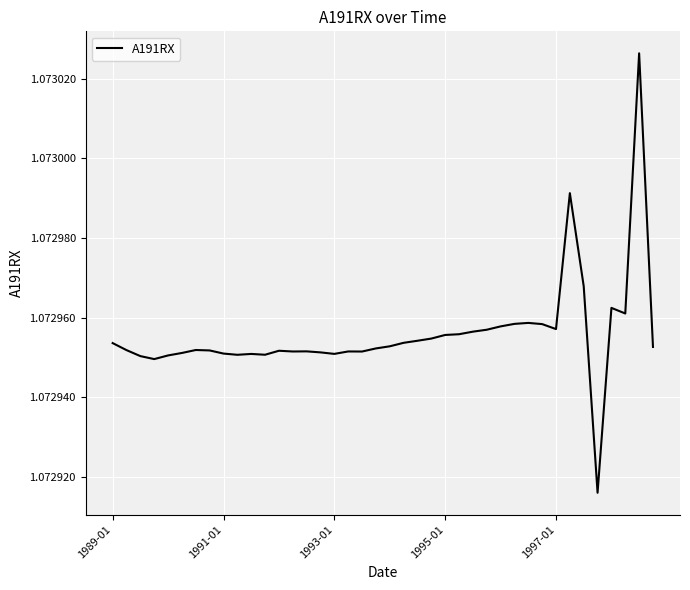

List the labels in order of value, smallest first.

35, 1995-01, 1993-01, 1997-01, 9, 11, 10, 16, 8, 5, 15, 18, 13, 17, 14, 12, 7, 1991-01, 6, 19, 39, 20, 1989-01, 21, 22, 23, 24, 25, 26, 27, 32, 28, 31, 29, 30, 37, 36, 34, 33, 38